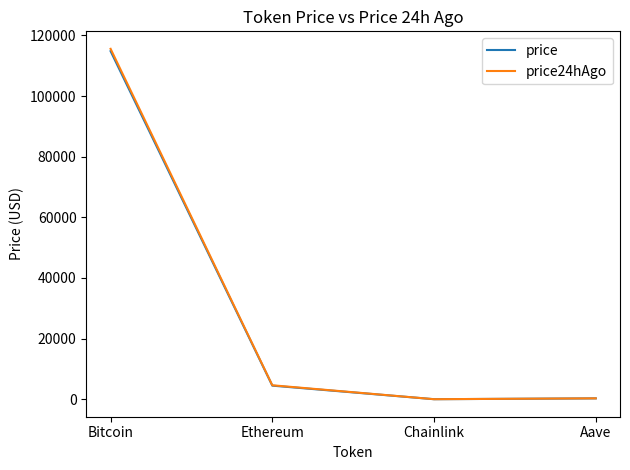

The price series shows 114806.0 at Bitcoin. True or false?

True